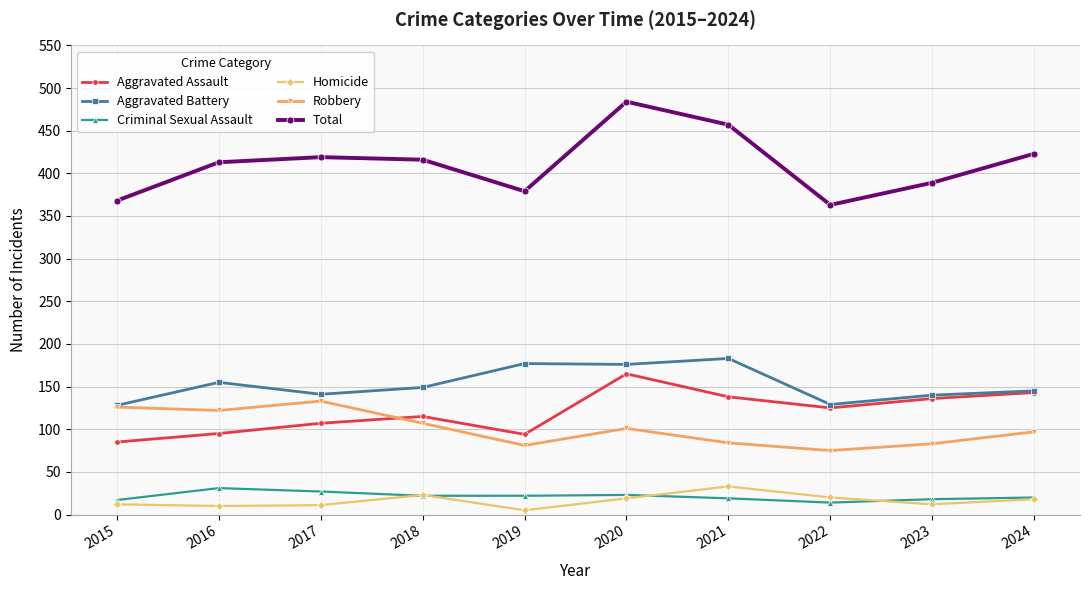

At which label is Aggravated Battery closest to 155?

2016